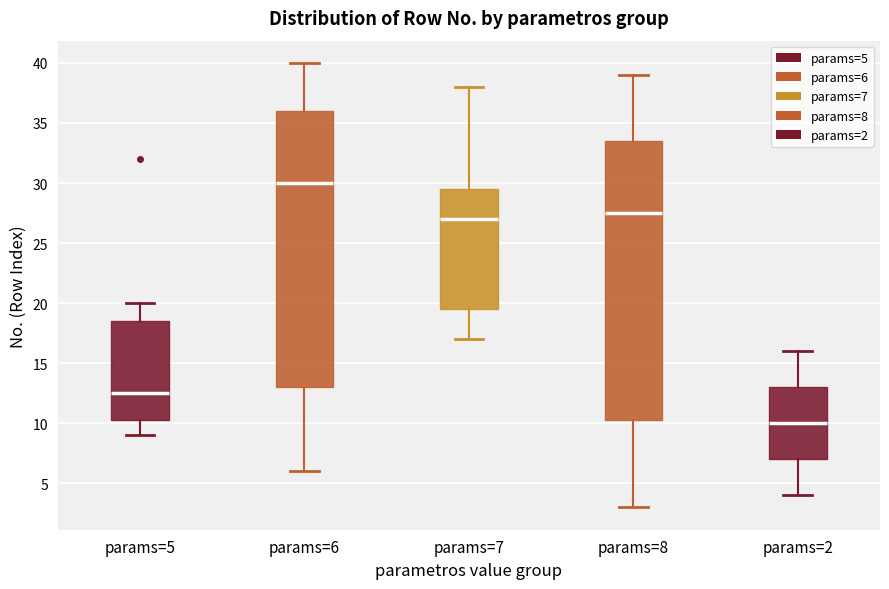

Which box has the highest median line?

params=6